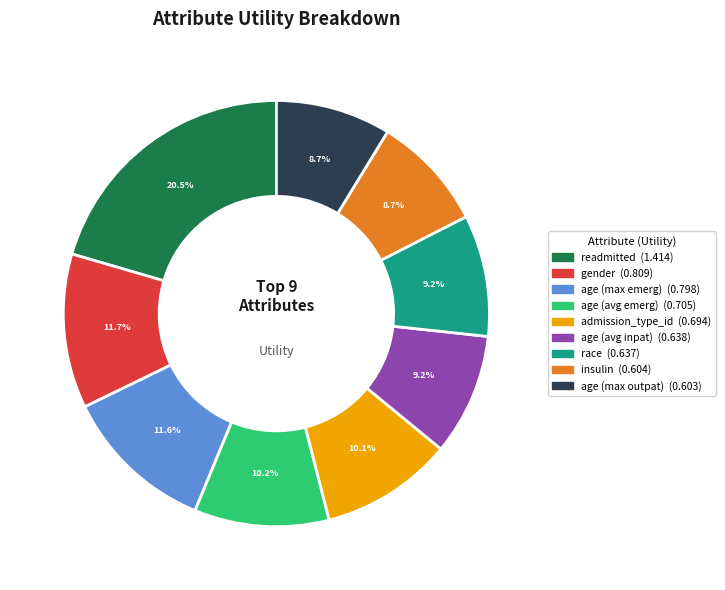

How many segments does this pie chart have?

9